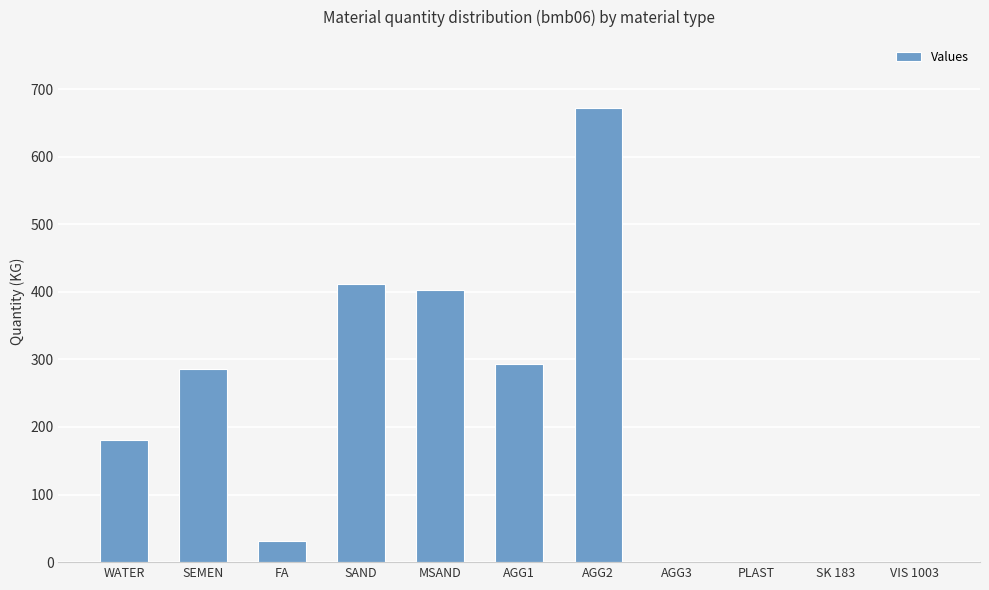

What is the sum of the values at VIS 1003 and FA?

32.0